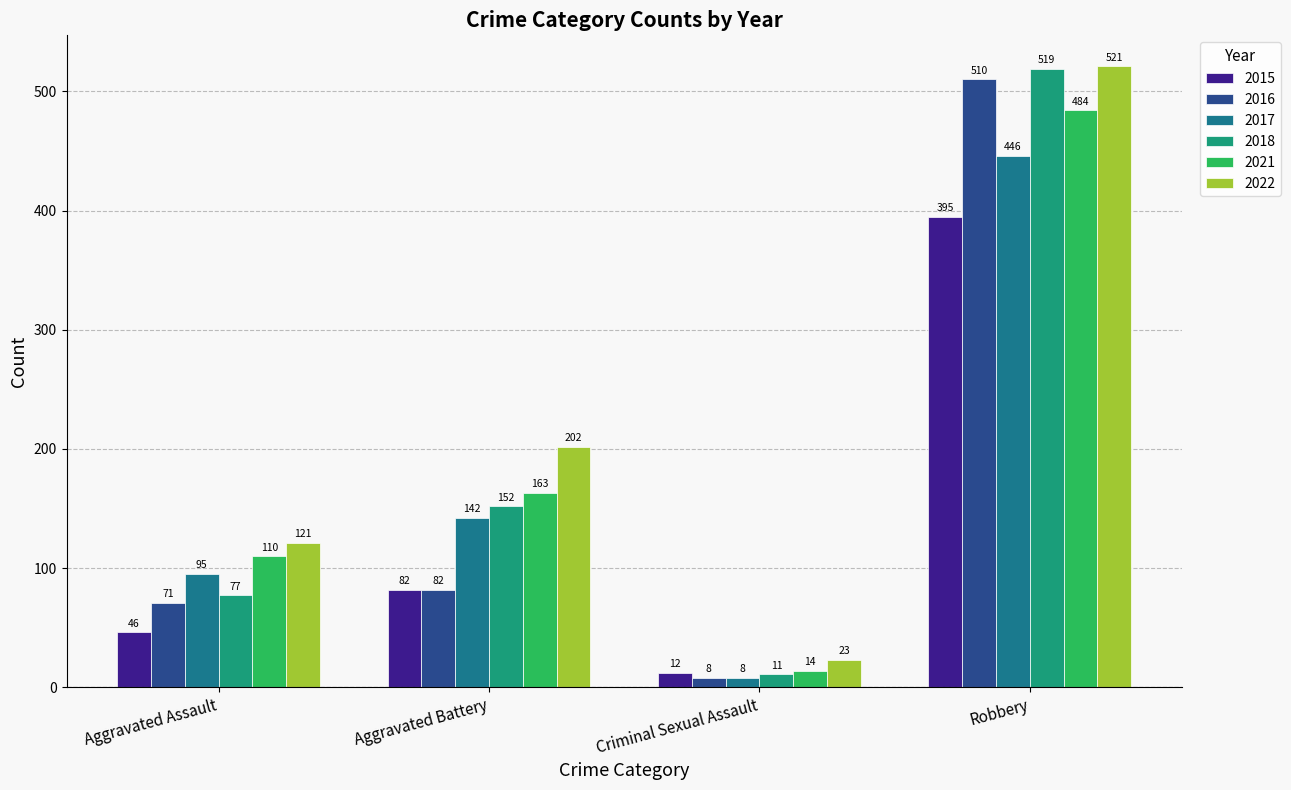

Rank the categories by 2015 value from highest to lowest.

Robbery, Aggravated Battery, Aggravated Assault, Criminal Sexual Assault